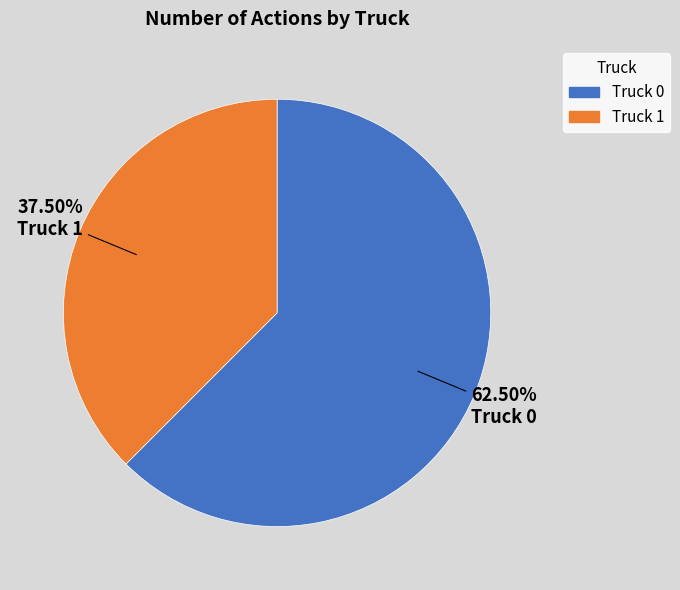

What is the ratio of the value at Truck 0 to the value at Truck 1?

1.7